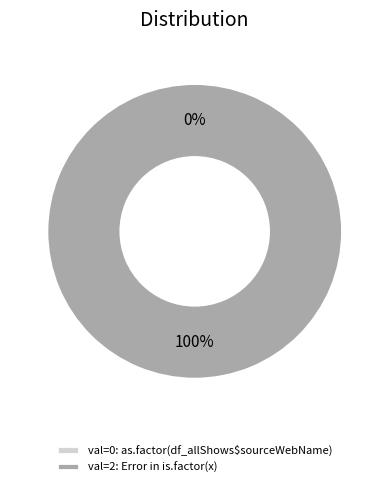

Is there a majority slice in this chart?

Yes